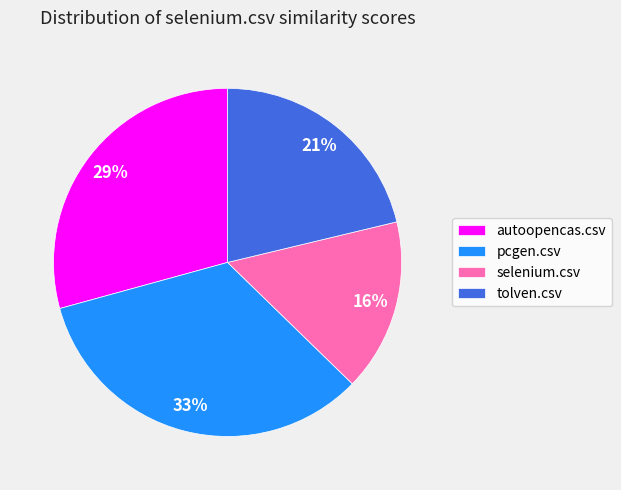

Which slice is the smallest?

selenium.csv